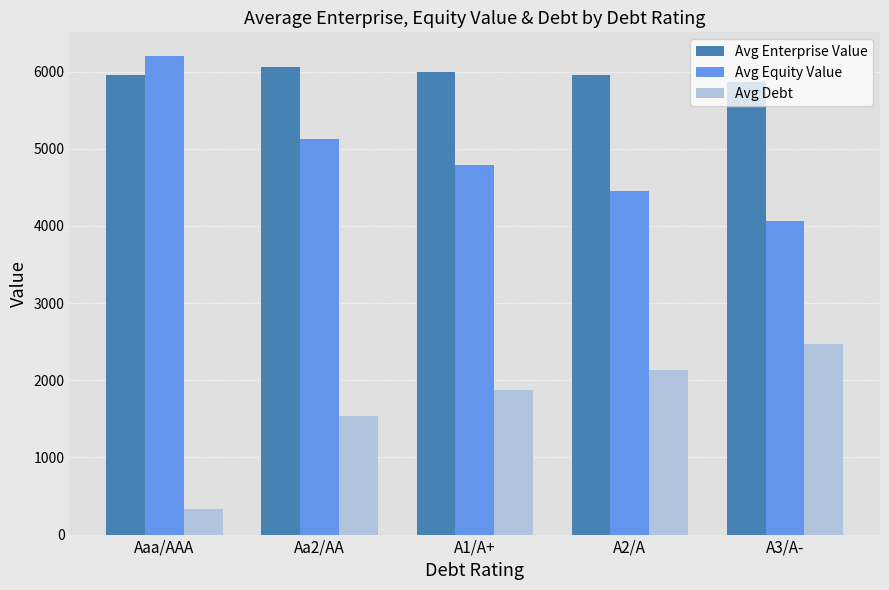

Which category has the highest value across all series?

Aaa/AAA